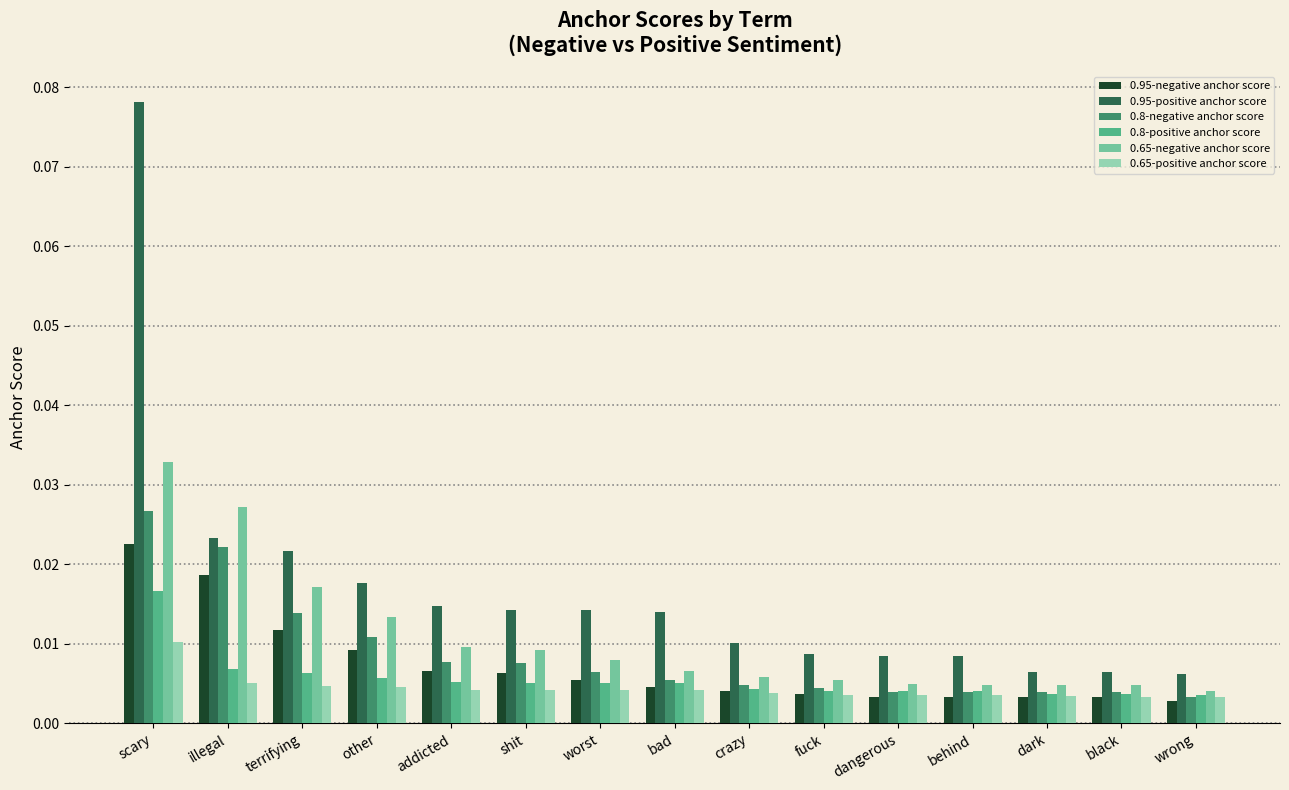

Is the value of 0.95-positive anchor score at terrifying greater than the value of 0.65-negative anchor score at fuck?

Yes